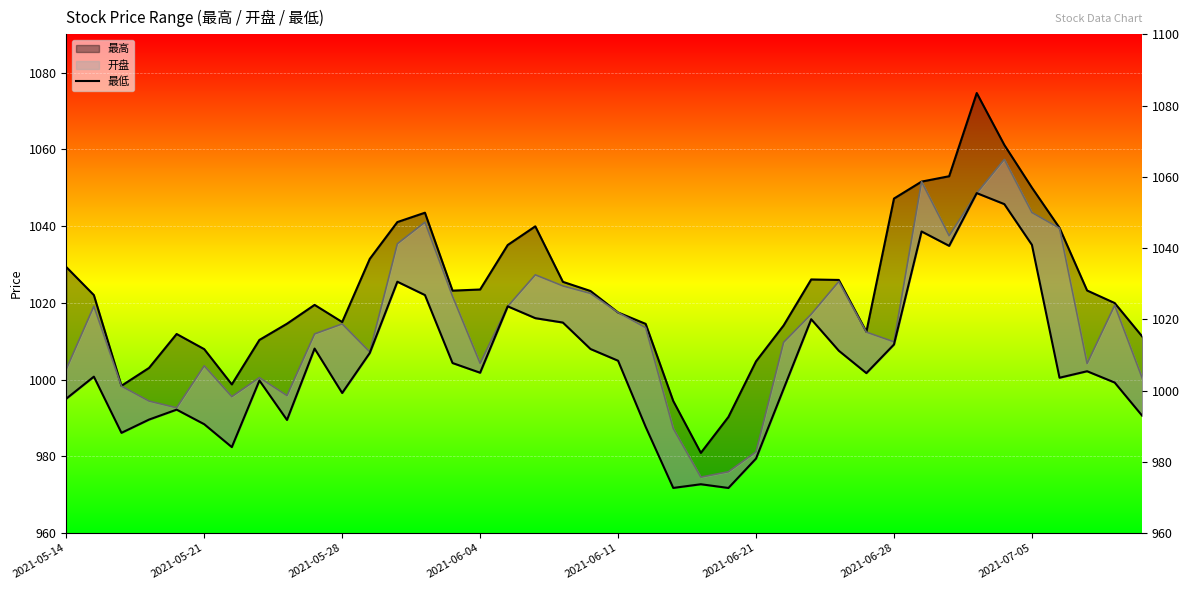

What is the difference between the values at 11 and 16?

12.2